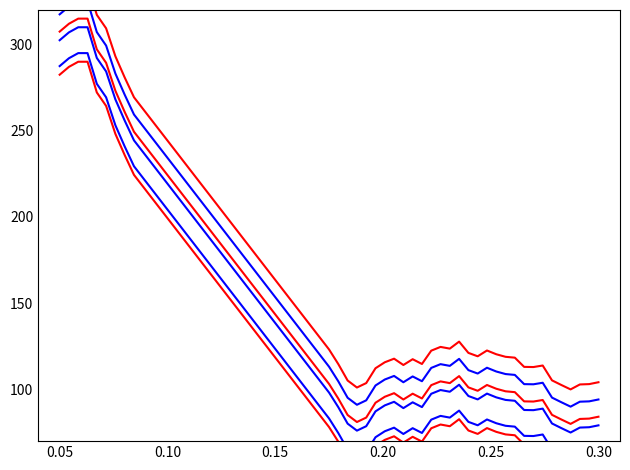

What is the value of the red_line_0 point at the 33rd from the left?

68.9